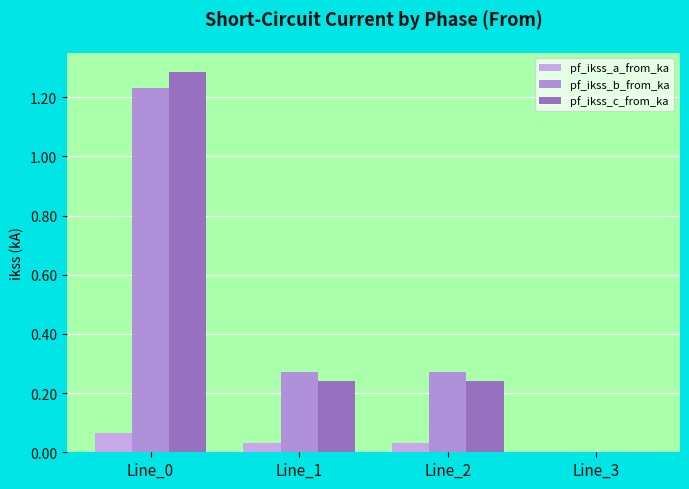

Which category has the lowest value in the pf_ikss_a_from_ka series?

Line_3